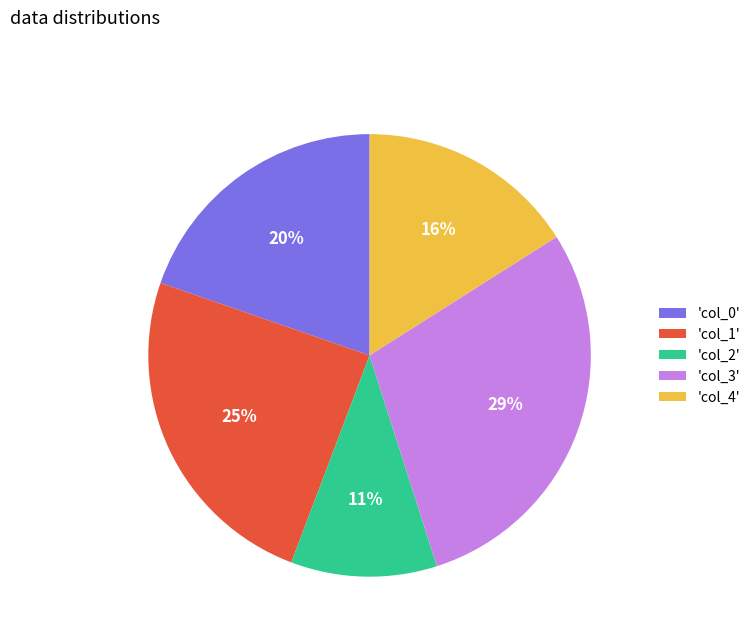

Does 'col_3' represent more than half of the total?

No